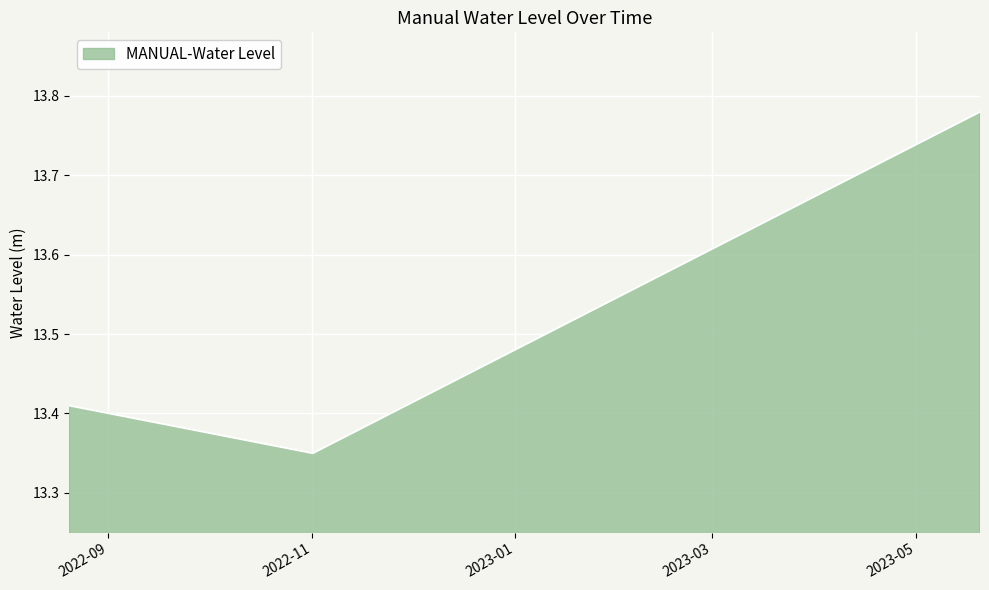

What is the difference between the maximum and minimum values?

0.4